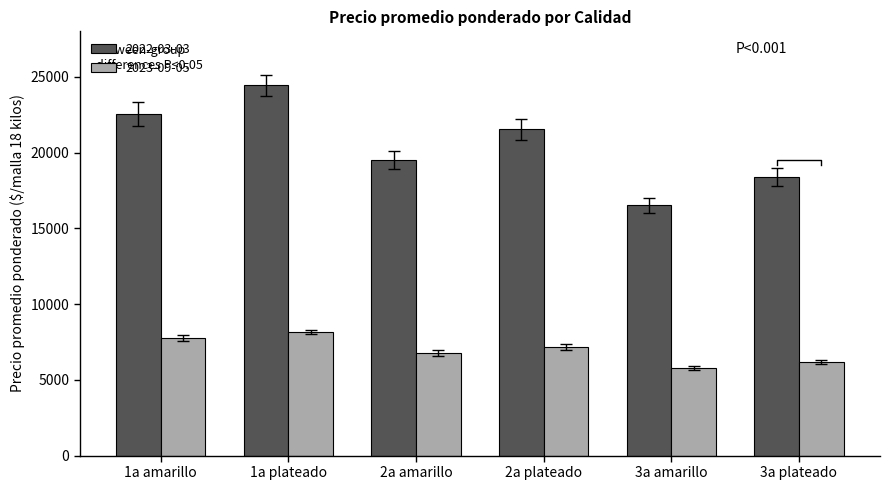

Count the Precio ált values in the range 6176 to 7773.

4